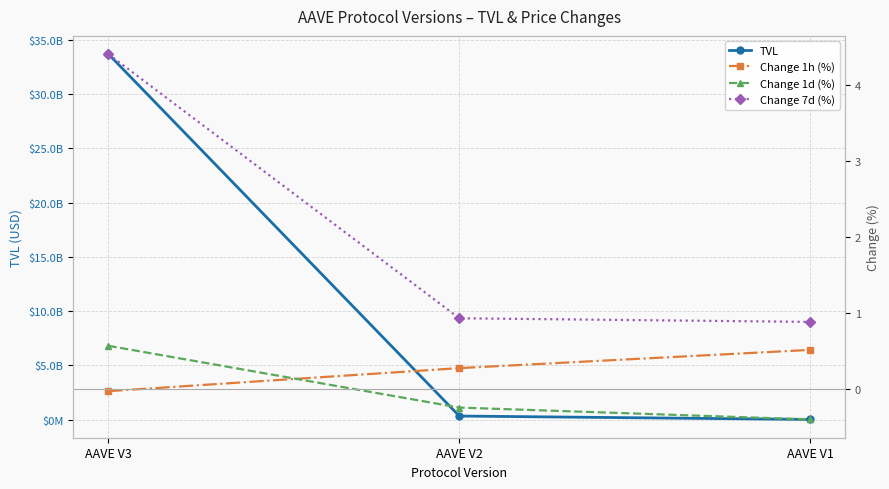

Reading left to right, extract all data points from this chart.

TVL: AAVE V3=33694236833.2	AAVE V2=329229602.9	AAVE V1=14136759.0
Change 1h (%): AAVE V3=-0.0	AAVE V2=0.3	AAVE V1=0.5
Change 1d (%): AAVE V3=0.6	AAVE V2=-0.3	AAVE V1=-0.4
Change 7d (%): AAVE V3=4.4	AAVE V2=0.9	AAVE V1=0.9